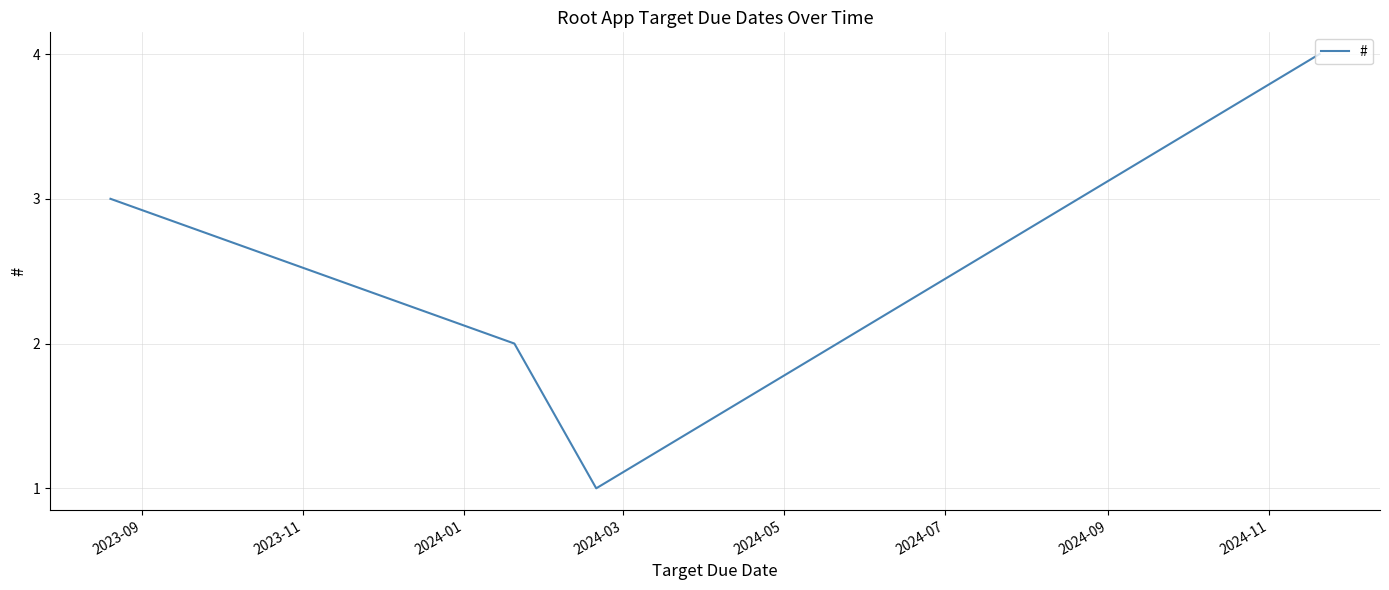

What is the difference between the maximum and minimum values?

3